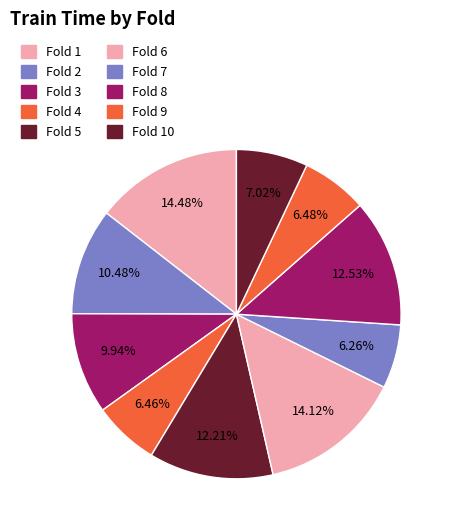

To the nearest percent, what is the average slice percentage?

10%